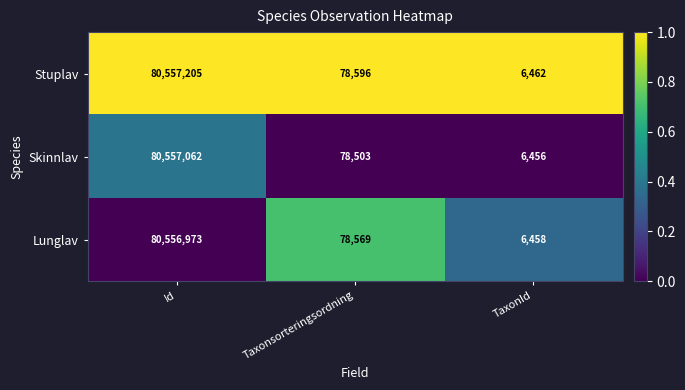

What is the sum of the Stuplav values at Taxonsorteringsordning and TaxonId?

85058